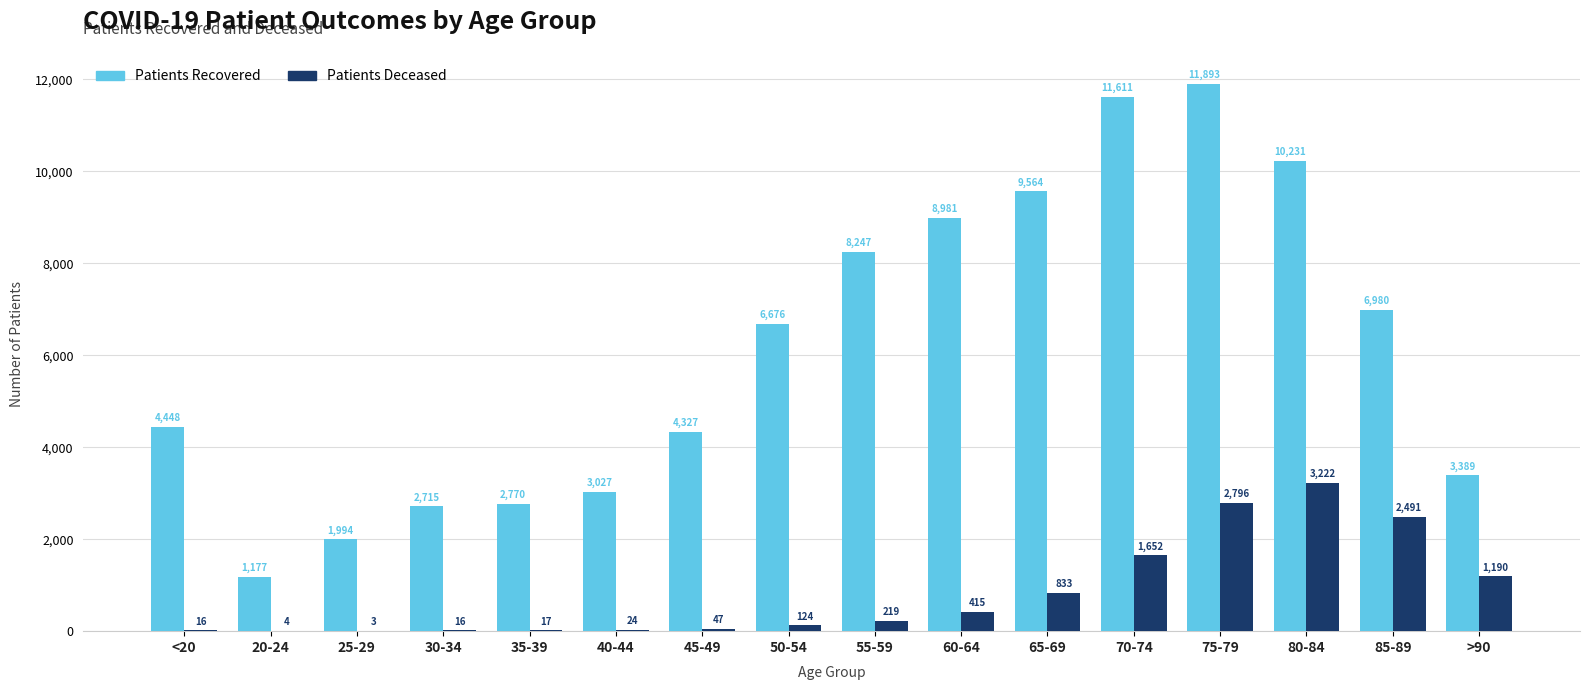

What is the greatest value displayed?

11893